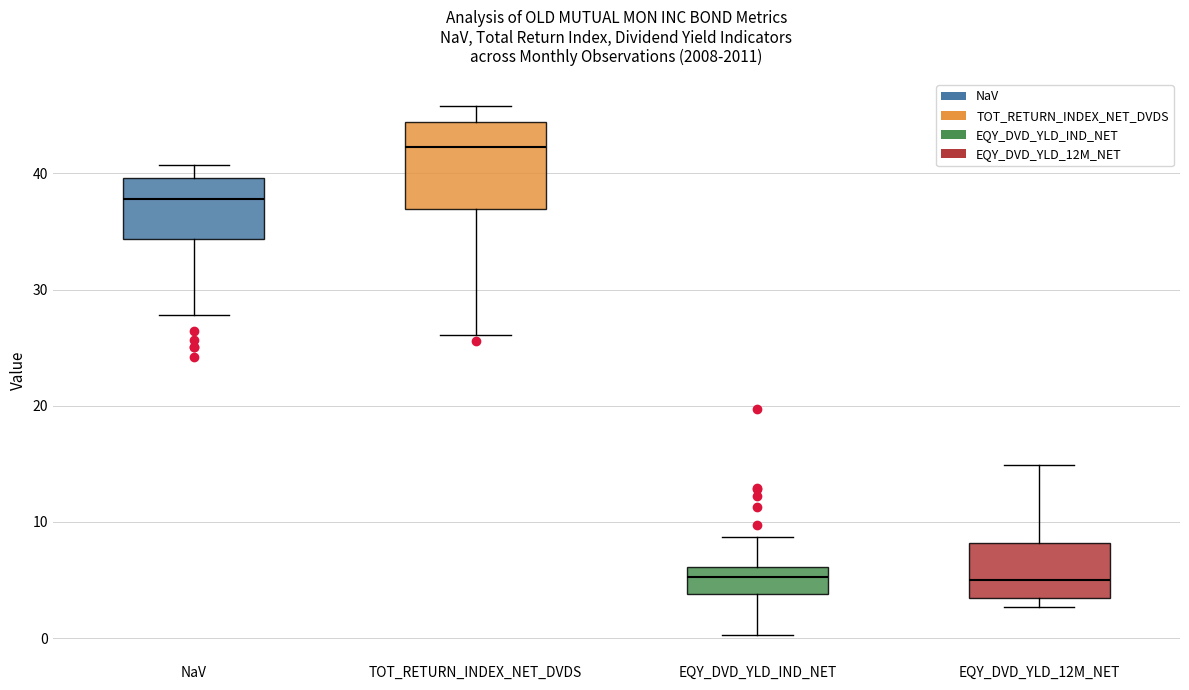

Comparing the boxes themselves (not the whiskers), which one is the tallest?

TOT_RETURN_INDEX_NET_DVDS